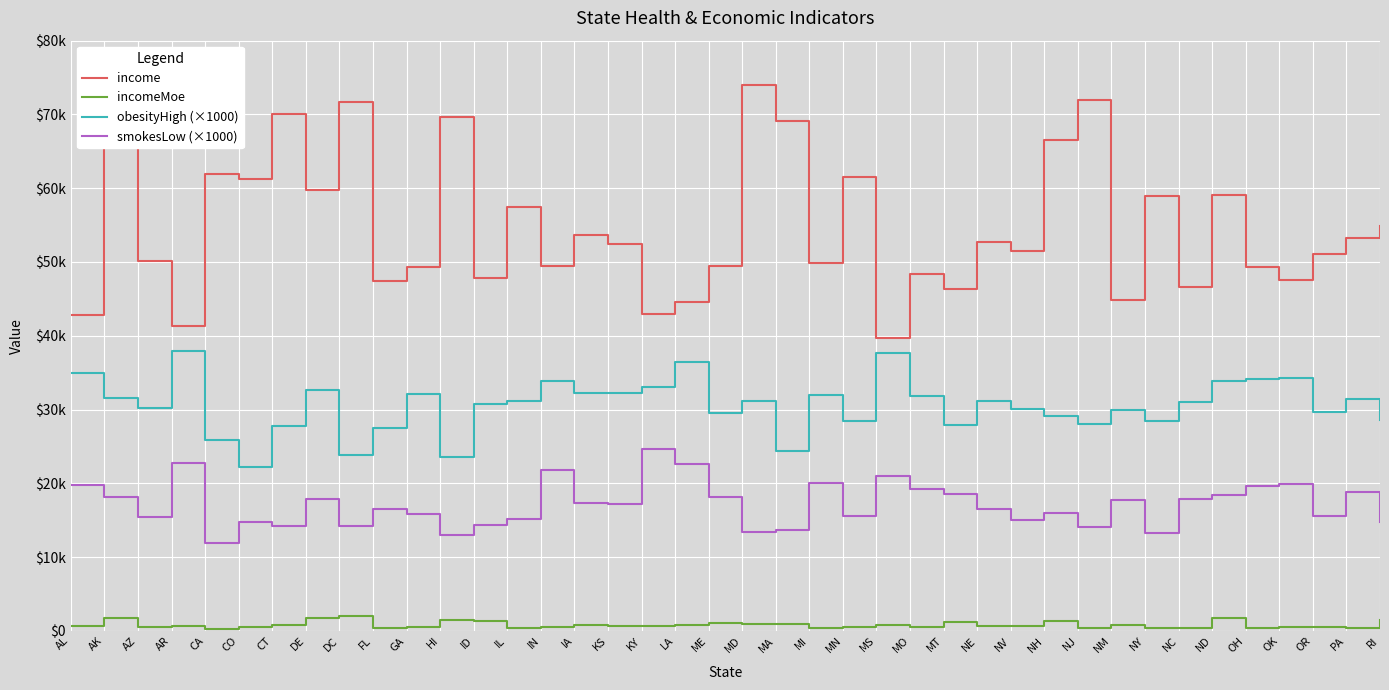

At how many categories does at least one series exceed 63902?

8